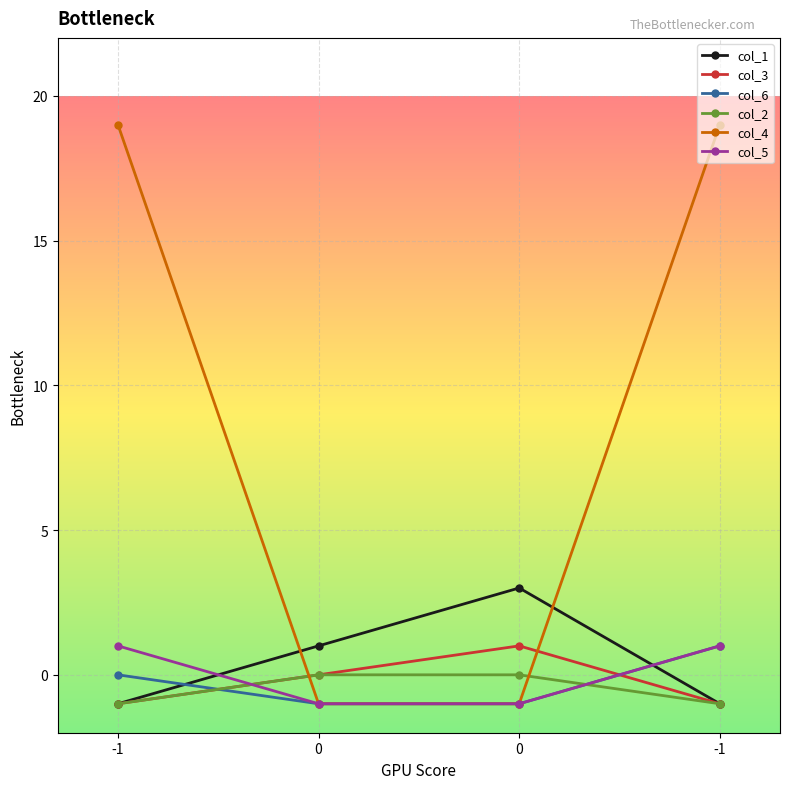

True or false: col_1 and col_2 intersect in this chart.

False